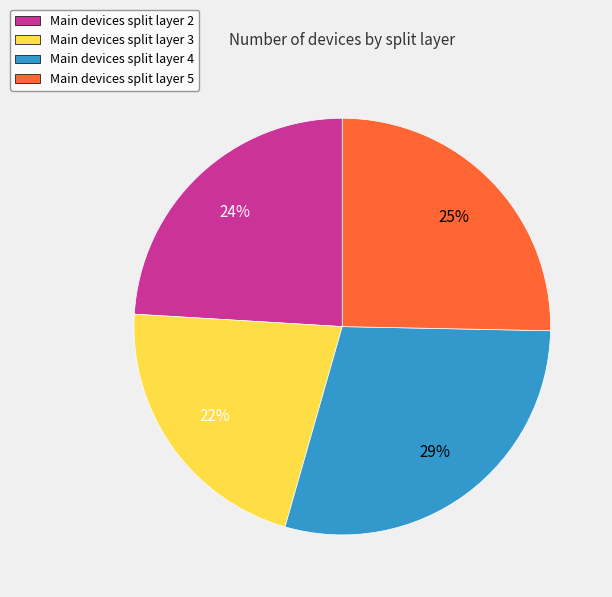

What is the smallest slice in the pie chart?

Main devices split layer 3